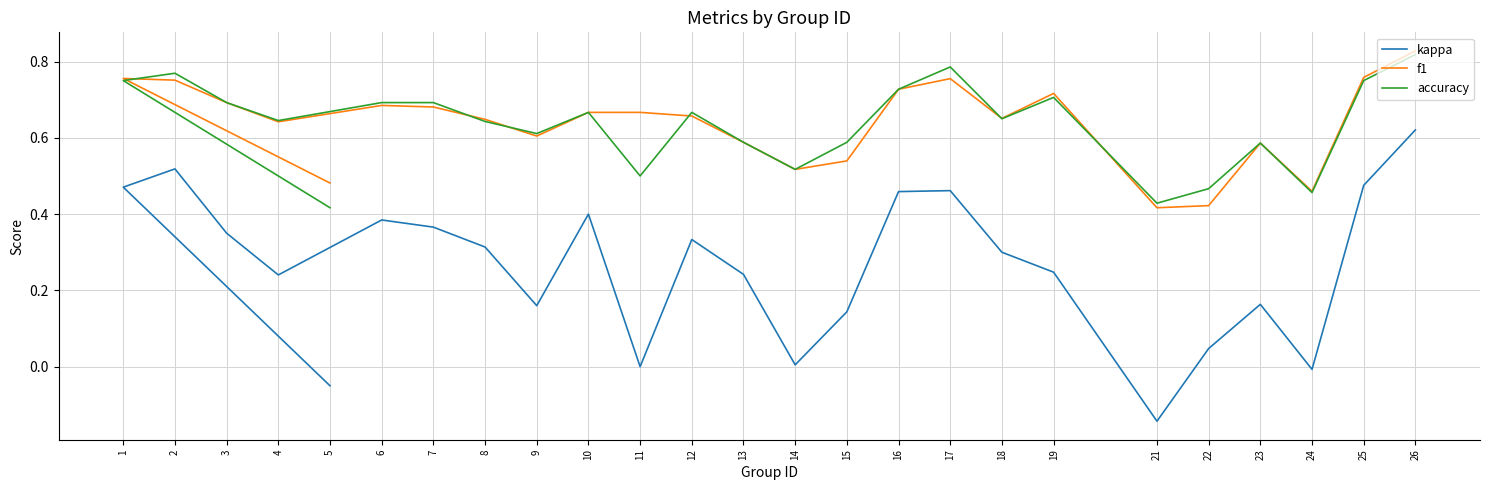

How many categories are shown in the chart?

25